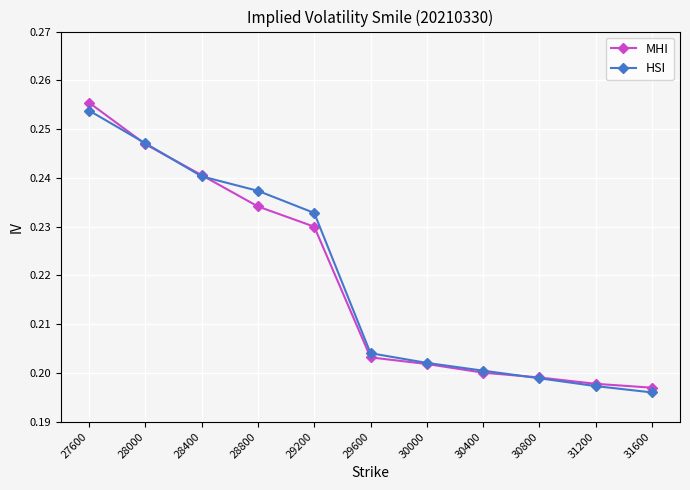

Count the number of categories in the chart.

11